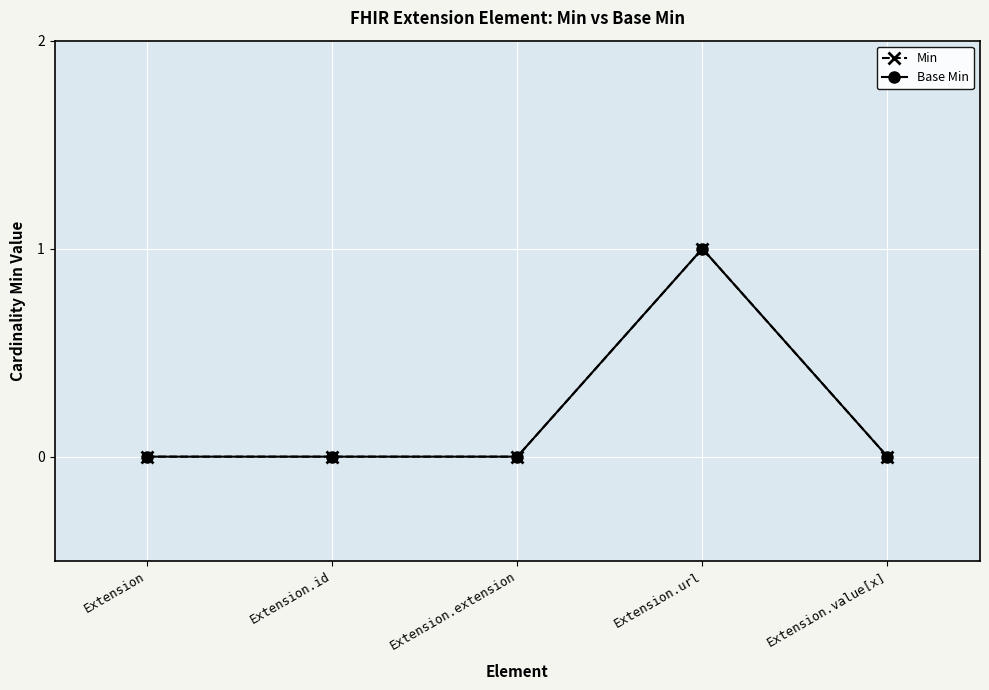

Rank the categories by Min value from highest to lowest.

Extension.url, Extension, Extension.id, Extension.extension, Extension.value[x]